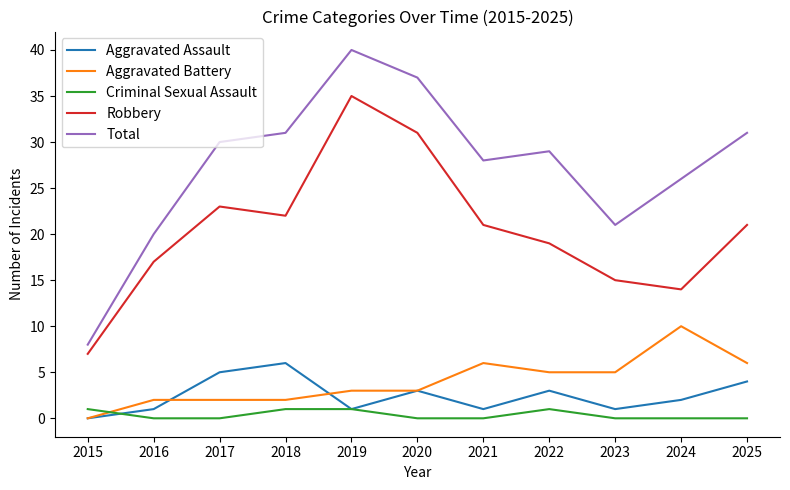

What is the difference between the maximum and minimum values in the Criminal Sexual Assault series?

1